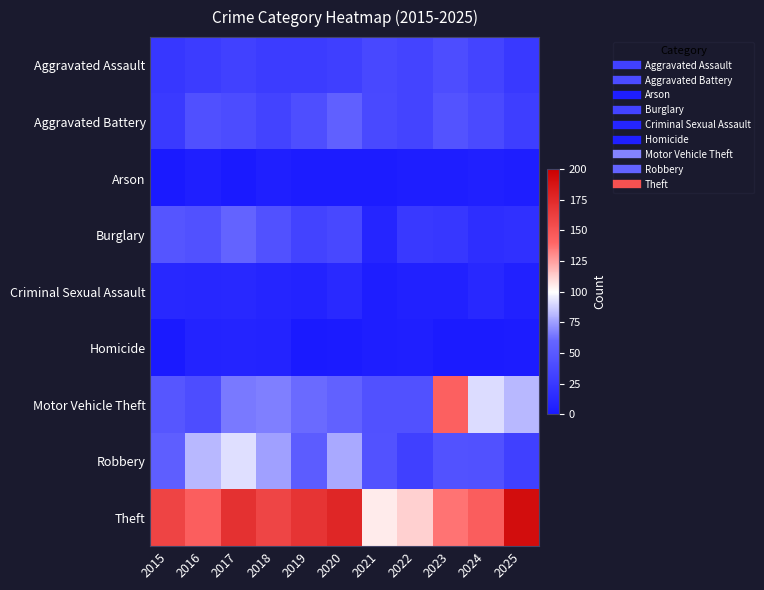

At which category is the sum across all series the highest?

2017